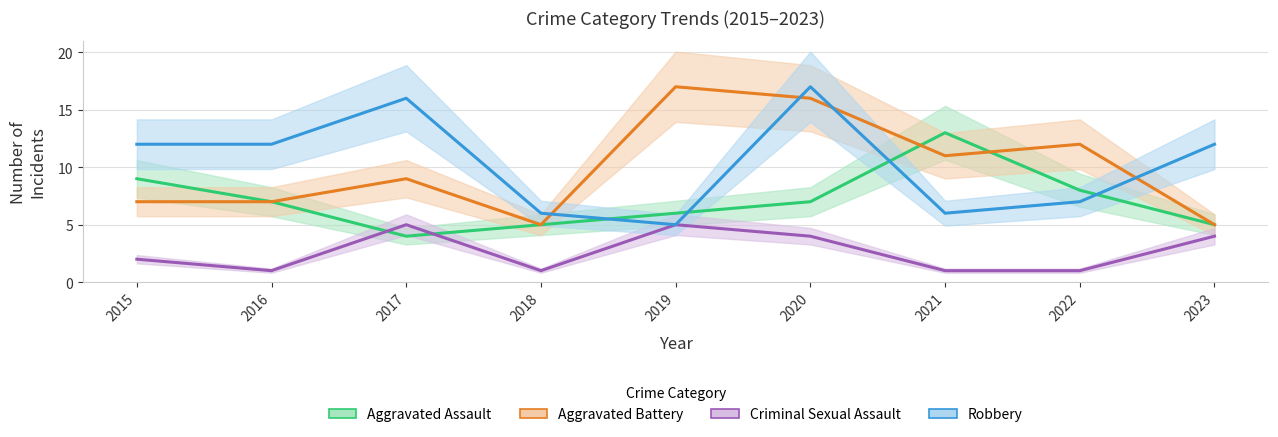

Which series has the widest spread of values?

Aggravated Battery